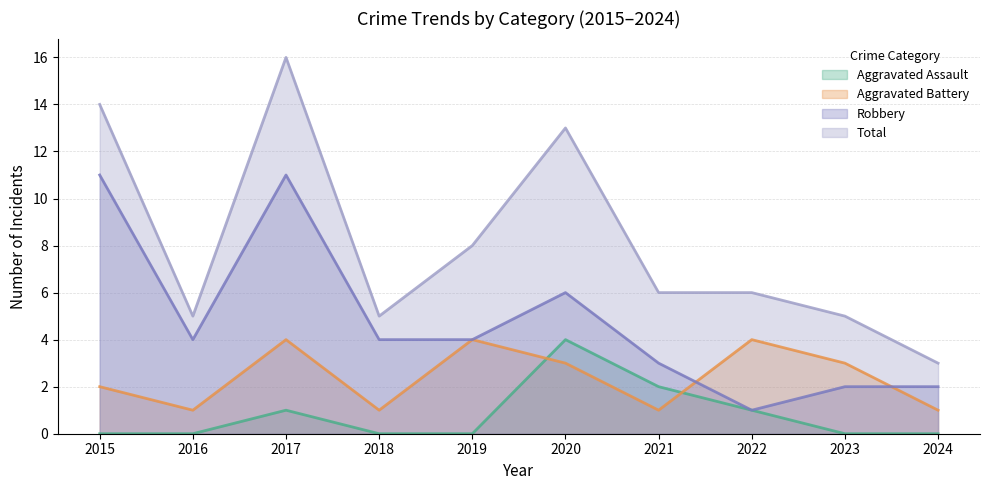

What is the sum of all Aggravated Battery values?

24